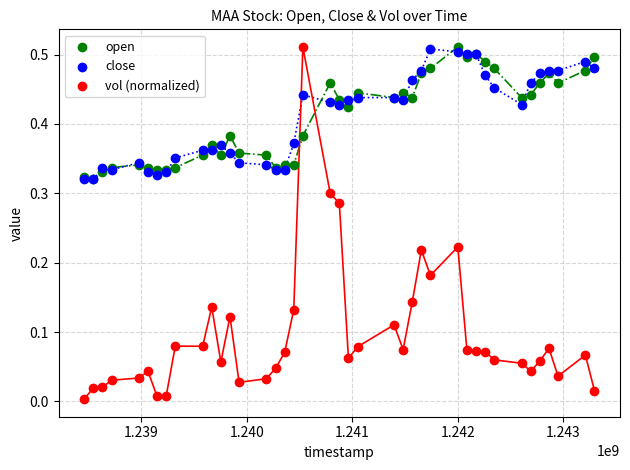

What are all the series names shown in the legend?

open, close, vol (normalized)